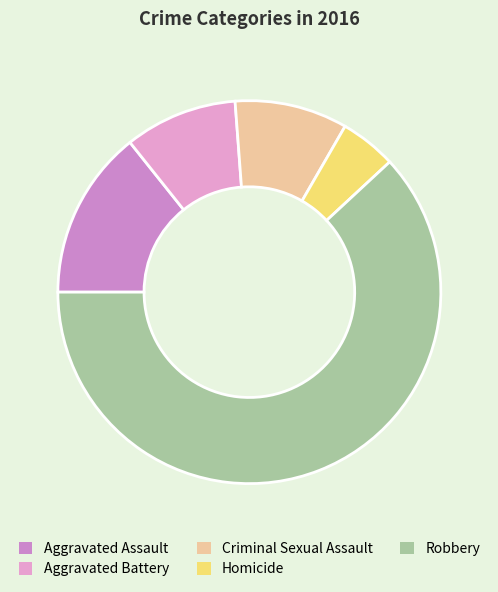

Is there any slice that represents more than half of the pie?

Yes